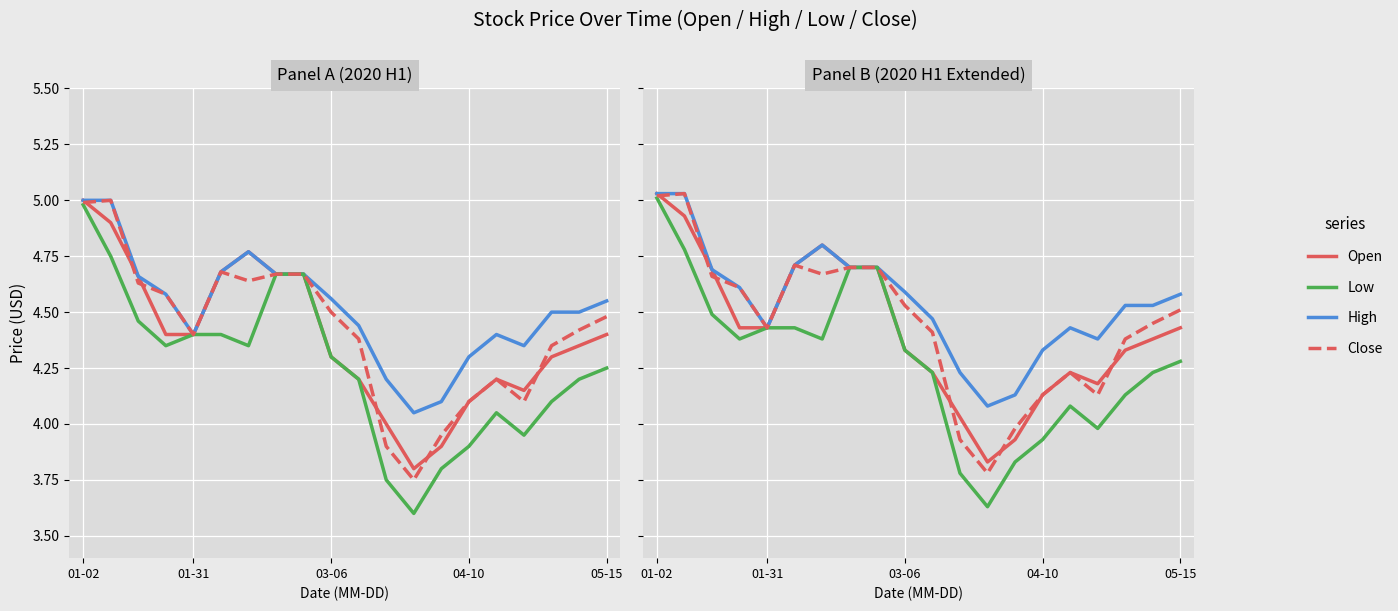

Reading right to left, extract all data points from this chart.

Open: 4.4	4.4	4.3	4.2	4.2	4.1	3.9	3.8	4.0	4.2	4.3	4.7	4.7	4.8	4.7	4.4	4.4	4.7	4.9	5.0
High: 4.6	4.5	4.5	4.4	4.4	4.3	4.1	4.1	4.2	4.5	4.6	4.7	4.7	4.8	4.7	4.4	4.6	4.7	5.0	5.0
Low: 4.3	4.2	4.1	4.0	4.1	3.9	3.8	3.6	3.8	4.2	4.3	4.7	4.7	4.4	4.4	4.4	4.4	4.5	4.8	5.0
Close: 4.5	4.5	4.4	4.1	4.2	4.1	4.0	3.8	3.9	4.4	4.5	4.7	4.7	4.7	4.7	4.4	4.6	4.7	5.0	5.0